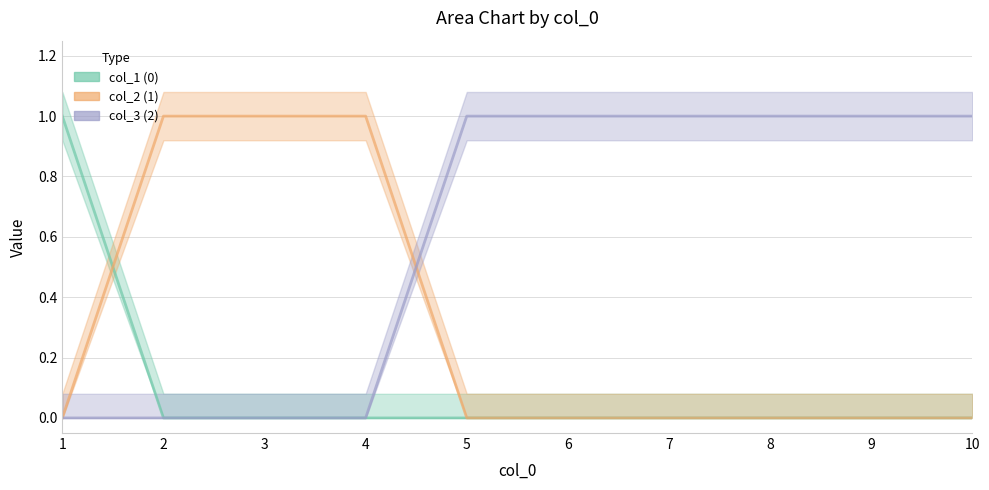

Which series ends up on top after the final intersection of col_2 (1) and col_1 (0)?

col_2 (1)